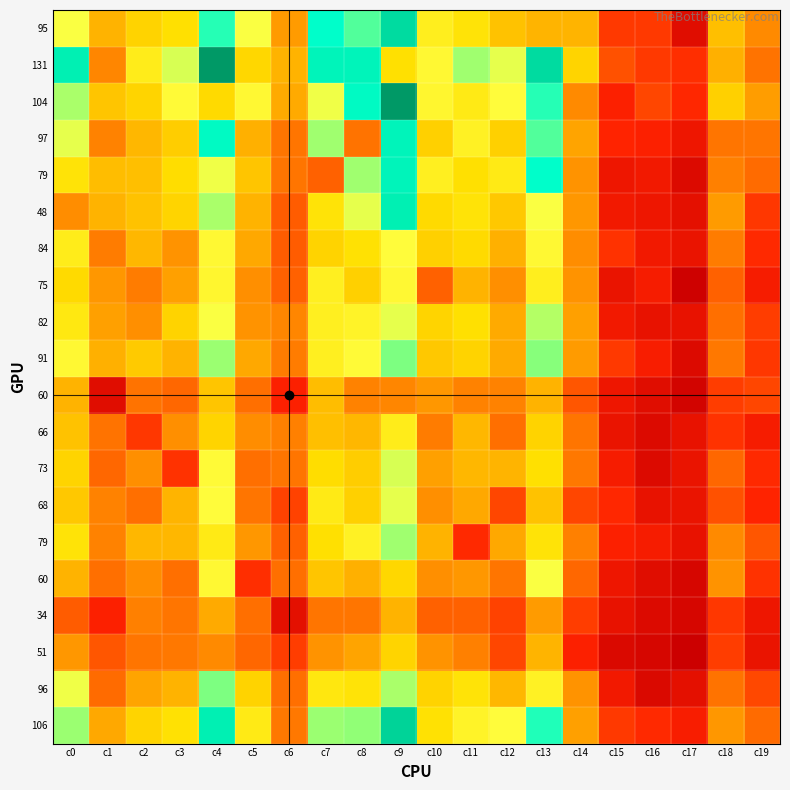

At which category is the sum across all series the highest?

c9